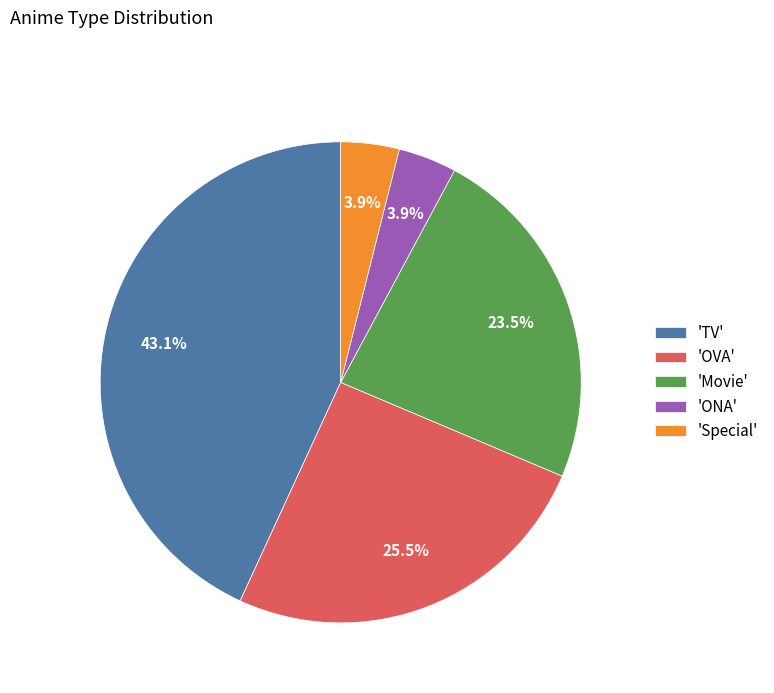

What is the ratio of the value at 'OVA' to the value at 'TV'?

0.6